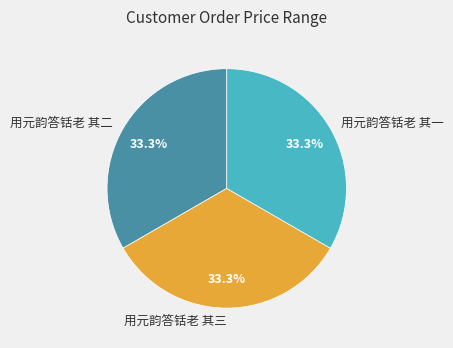

What portion of the pie excludes 用元韵答铦老 其二?

66.7%